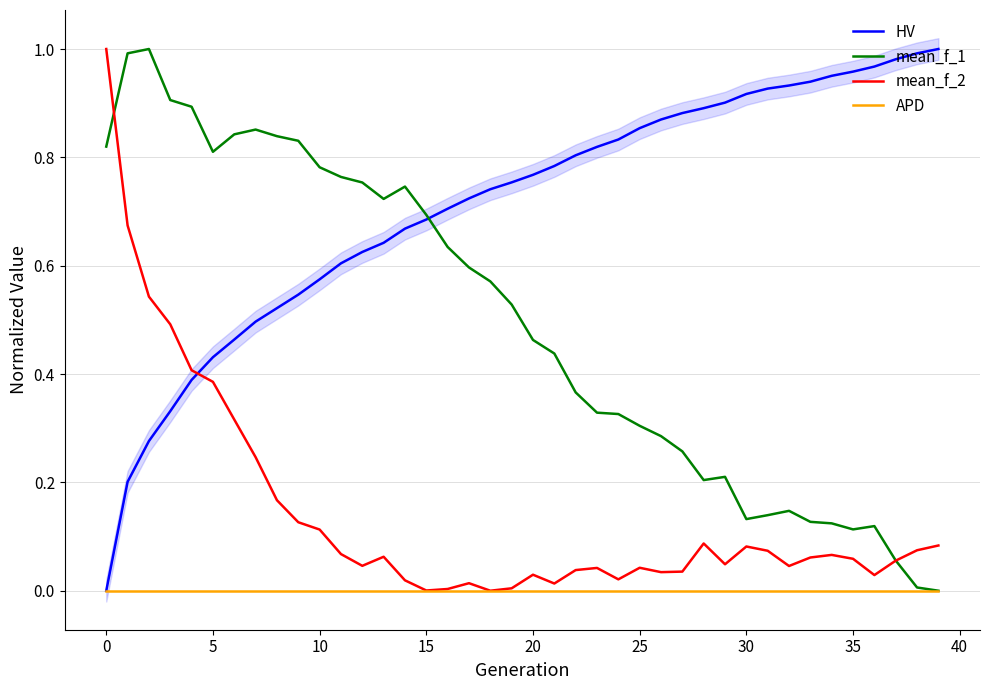

The value of HV at 10 is 1.0. True or false?

False